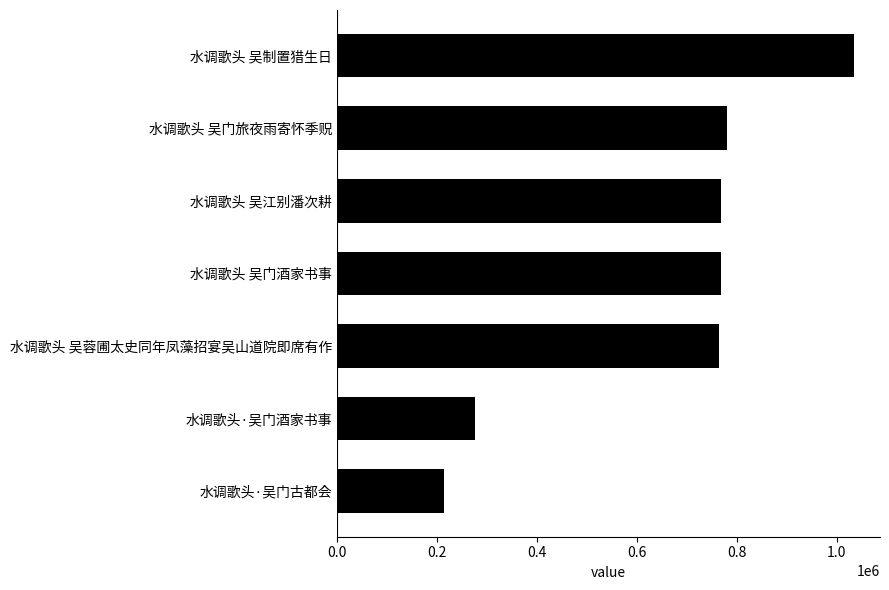

Is it true that the value at 水调歌头 吴江别潘次耕 is 1103250?

False